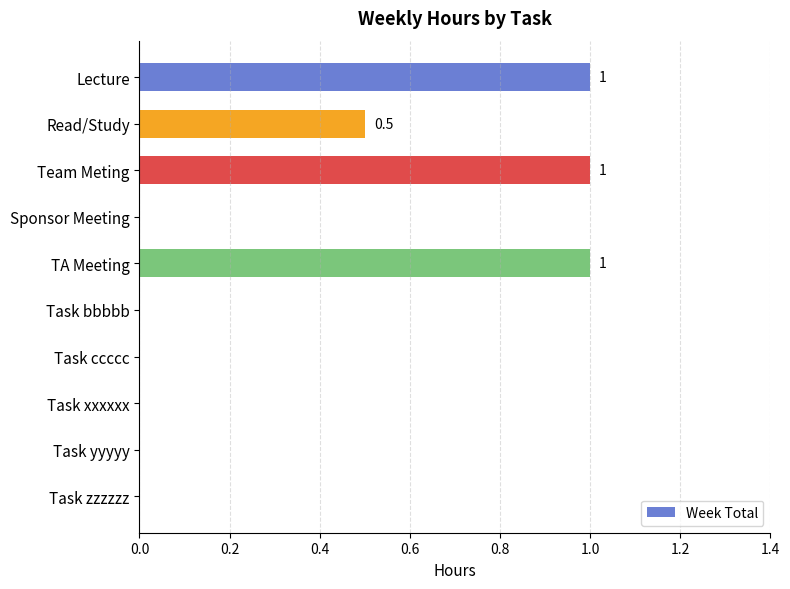

What is the greatest value displayed?

1.0